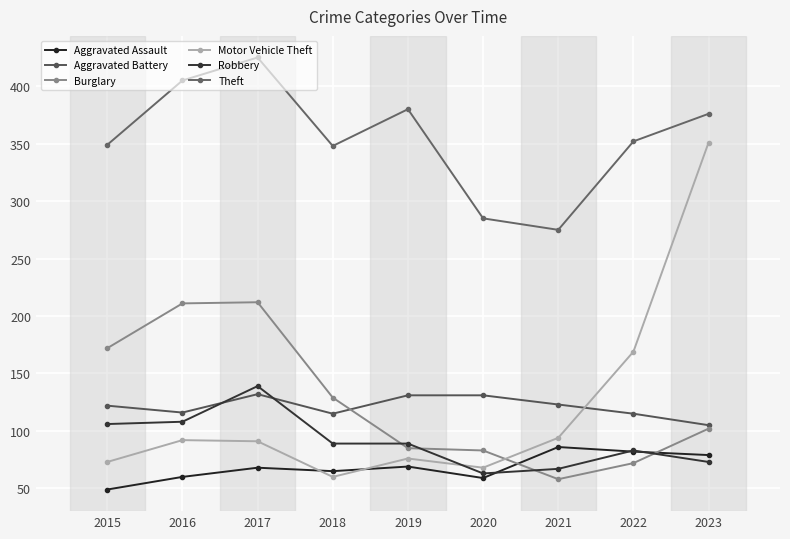

What is the total value across all series at 2020?

689